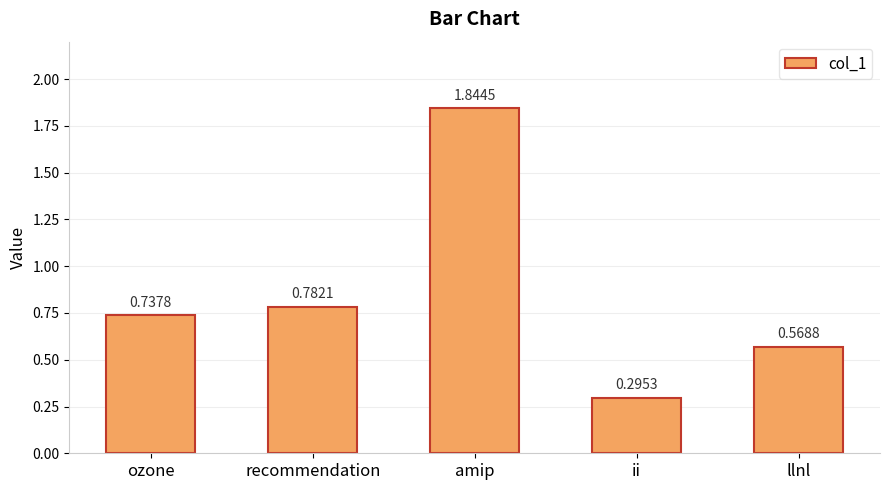

True or false: the data shows 0.5 at ii.

False